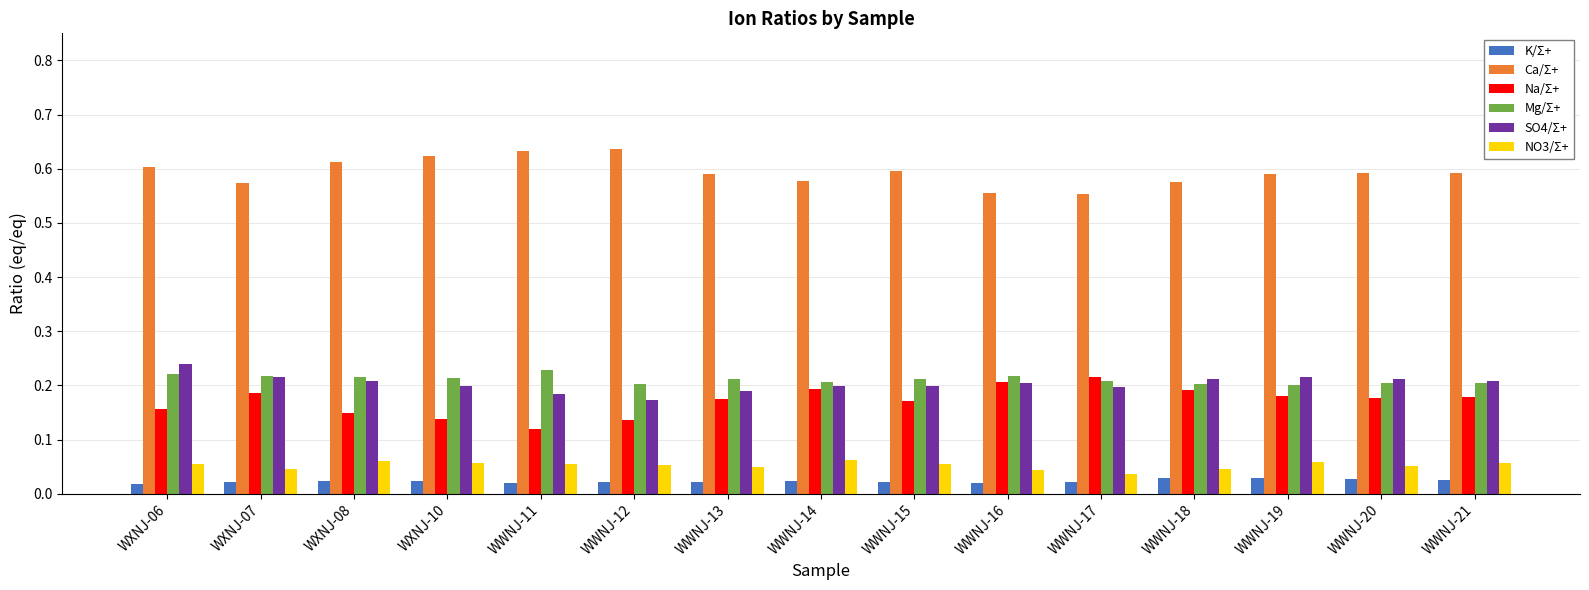

Is the value of K/Σ+ at WXNJ-07 greater than the value of Ca/Σ+ at WXNJ-07?

No